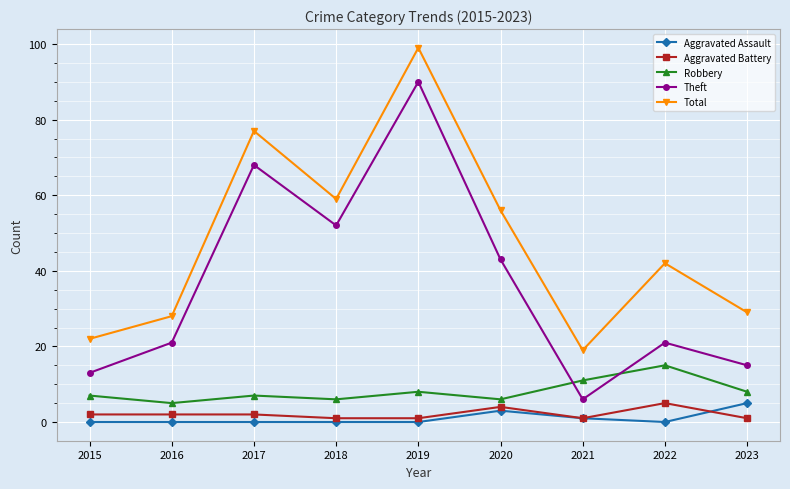

True or false: Theft has more than 1 interior local peaks.

True